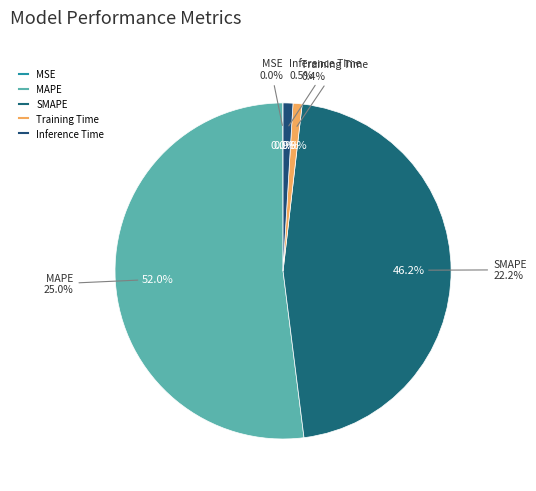

Rank the categories by value from lowest to highest.

MSE, Training Time, Inference Time, SMAPE, MAPE